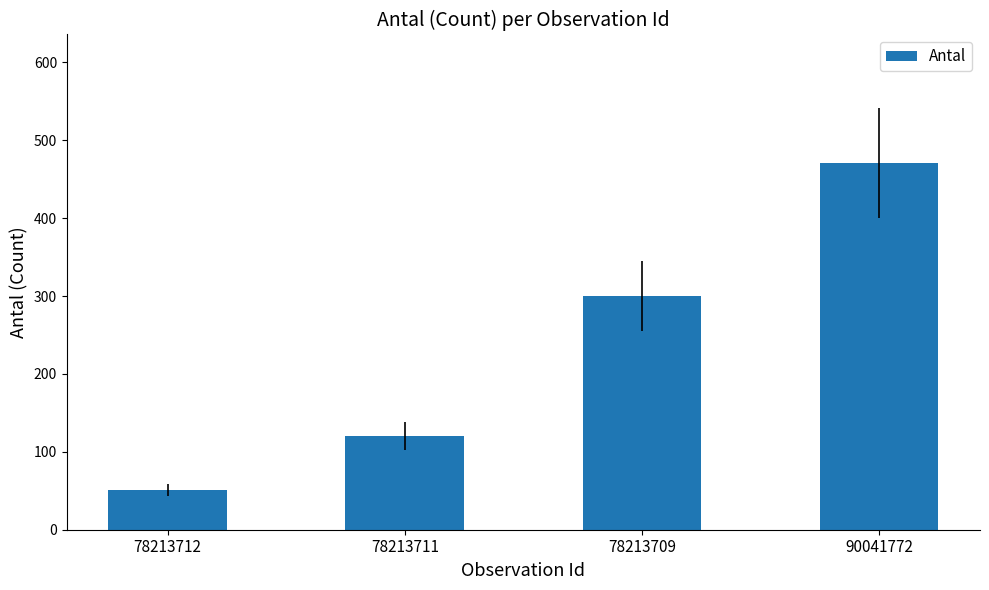

Which category has the lowest value across all series?

78213712